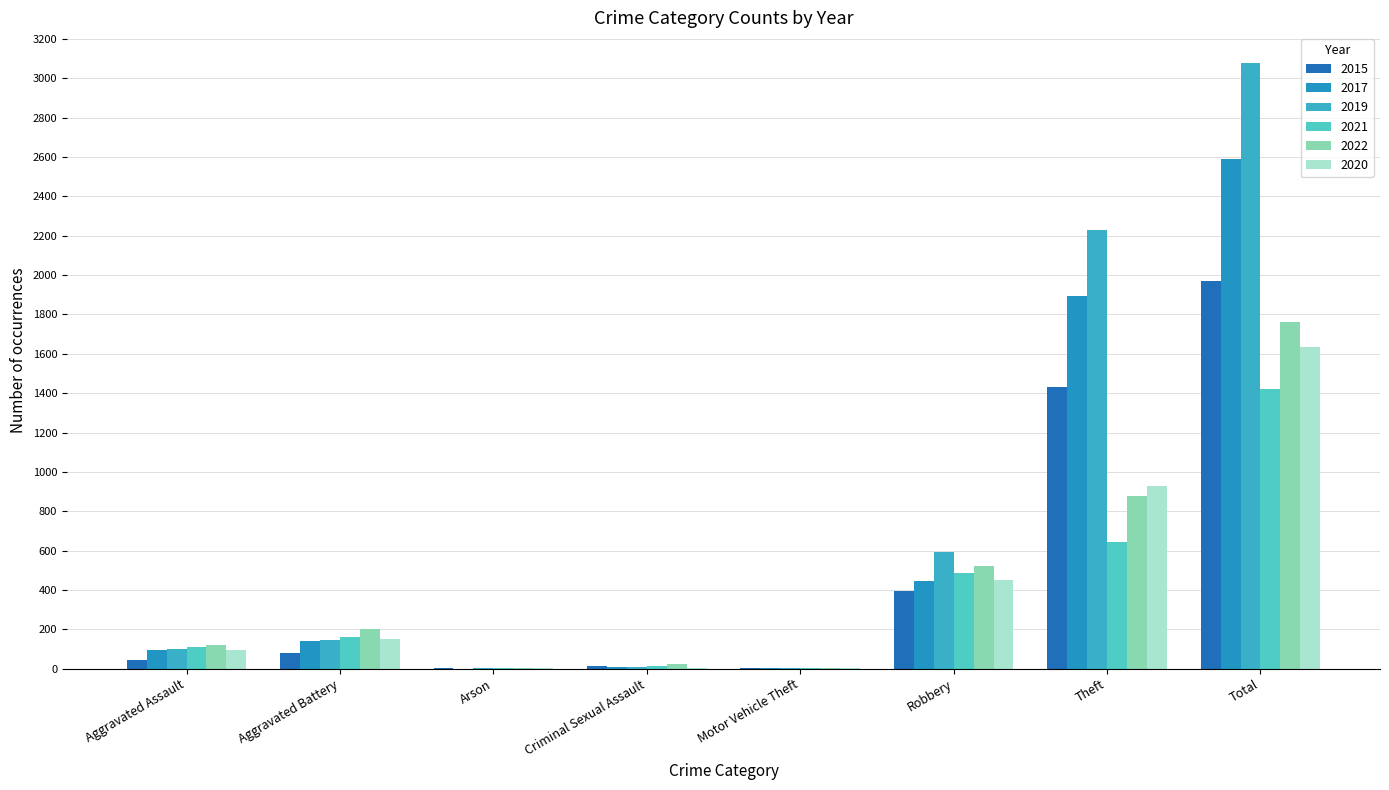

How many series are shown in this chart?

6